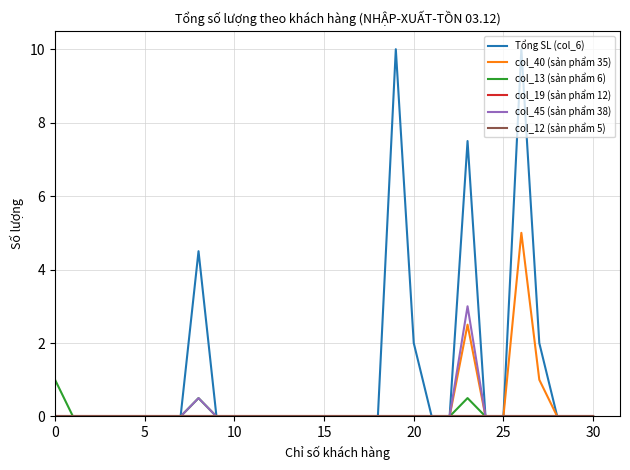

Reading left to right, extract all data points from this chart.

Tổng SL (col_6): 0.0	0.0	0.0	0.0	0.0	0.0	0.0	0.0	4.5	0.0	0.0	0.0	0.0	0.0	0.0	0.0	0.0	0.0	0.0	10.0	2.0	0.0	0.0	7.5	0.0	0.0	10.0	2.0	0.0	0.0	0.0
col_40 (sản phẩm 35): 0.0	0.0	0.0	0.0	0.0	0.0	0.0	0.0	0.0	0.0	0.0	0.0	0.0	0.0	0.0	0.0	0.0	0.0	0.0	0.0	0.0	0.0	0.0	2.5	0.0	0.0	5.0	1.0	0.0	0.0	0.0
col_13 (sản phẩm 6): 1.0	0.0	0.0	0.0	0.0	0.0	0.0	0.0	0.5	0.0	0.0	0.0	0.0	0.0	0.0	0.0	0.0	0.0	0.0	0.0	0.0	0.0	0.0	0.5	0.0	0.0	0.0	0.0	0.0	0.0	0.0
col_19 (sản phẩm 12): 0.0	0.0	0.0	0.0	0.0	0.0	0.0	0.0	0.0	0.0	0.0	0.0	0.0	0.0	0.0	0.0	0.0	0.0	0.0	0.0	0.0	0.0	0.0	0.0	0.0	0.0	0.0	0.0	0.0	0.0	0.0
col_45 (sản phẩm 38): 0.0	0.0	0.0	0.0	0.0	0.0	0.0	0.0	0.5	0.0	0.0	0.0	0.0	0.0	0.0	0.0	0.0	0.0	0.0	0.0	0.0	0.0	0.0	3.0	0.0	0.0	0.0	0.0	0.0	0.0	0.0
col_12 (sản phẩm 5): 0.0	0.0	0.0	0.0	0.0	0.0	0.0	0.0	0.0	0.0	0.0	0.0	0.0	0.0	0.0	0.0	0.0	0.0	0.0	0.0	0.0	0.0	0.0	0.0	0.0	0.0	0.0	0.0	0.0	0.0	0.0